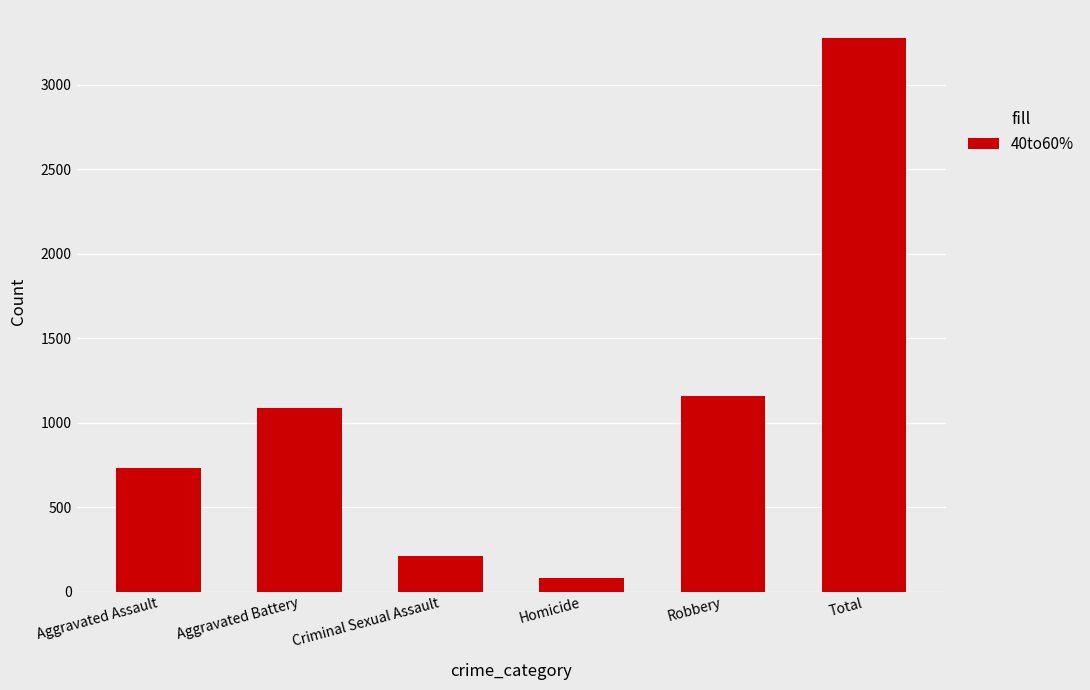

What is the average value?

1093